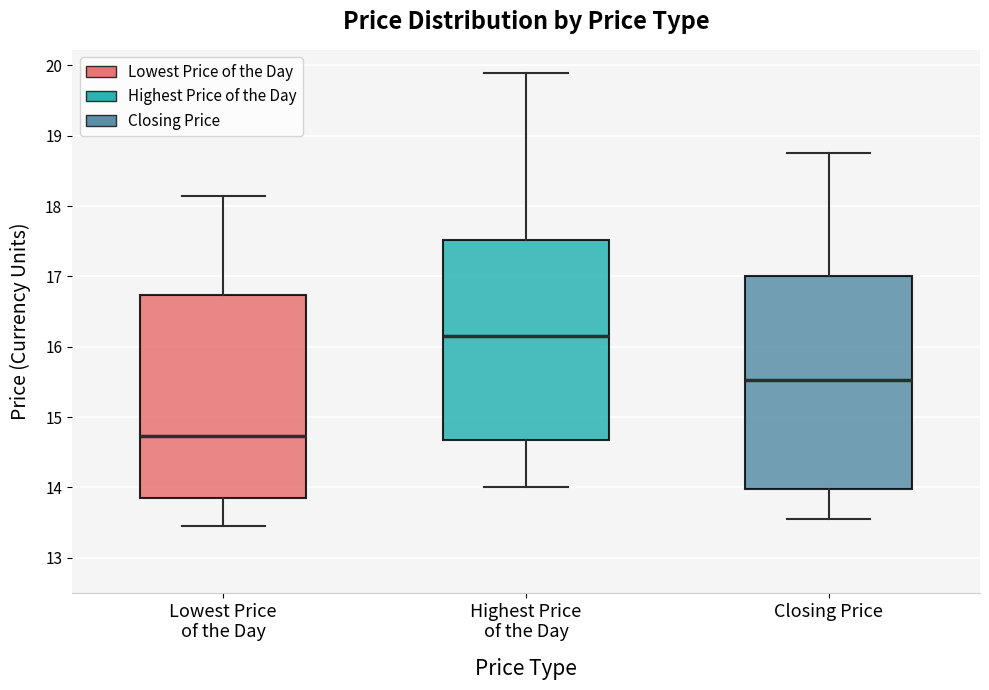

Reading left to right, transcribe this box plot: for each box, give where its median line is, the range the box spans, and where its two whiskers end, as read against the y-axis. The values are not printed on the chart, so give them approximately, as read against the axis.

Lowest Price of the Day: median 14.7, box 13.9 to 16.7, whiskers 13.5 to 18.2
Highest Price of the Day: median 16.2, box 14.7 to 17.5, whiskers 14.0 to 19.9
Closing Price: median 15.5, box 14.0 to 17.0, whiskers 13.6 to 18.8